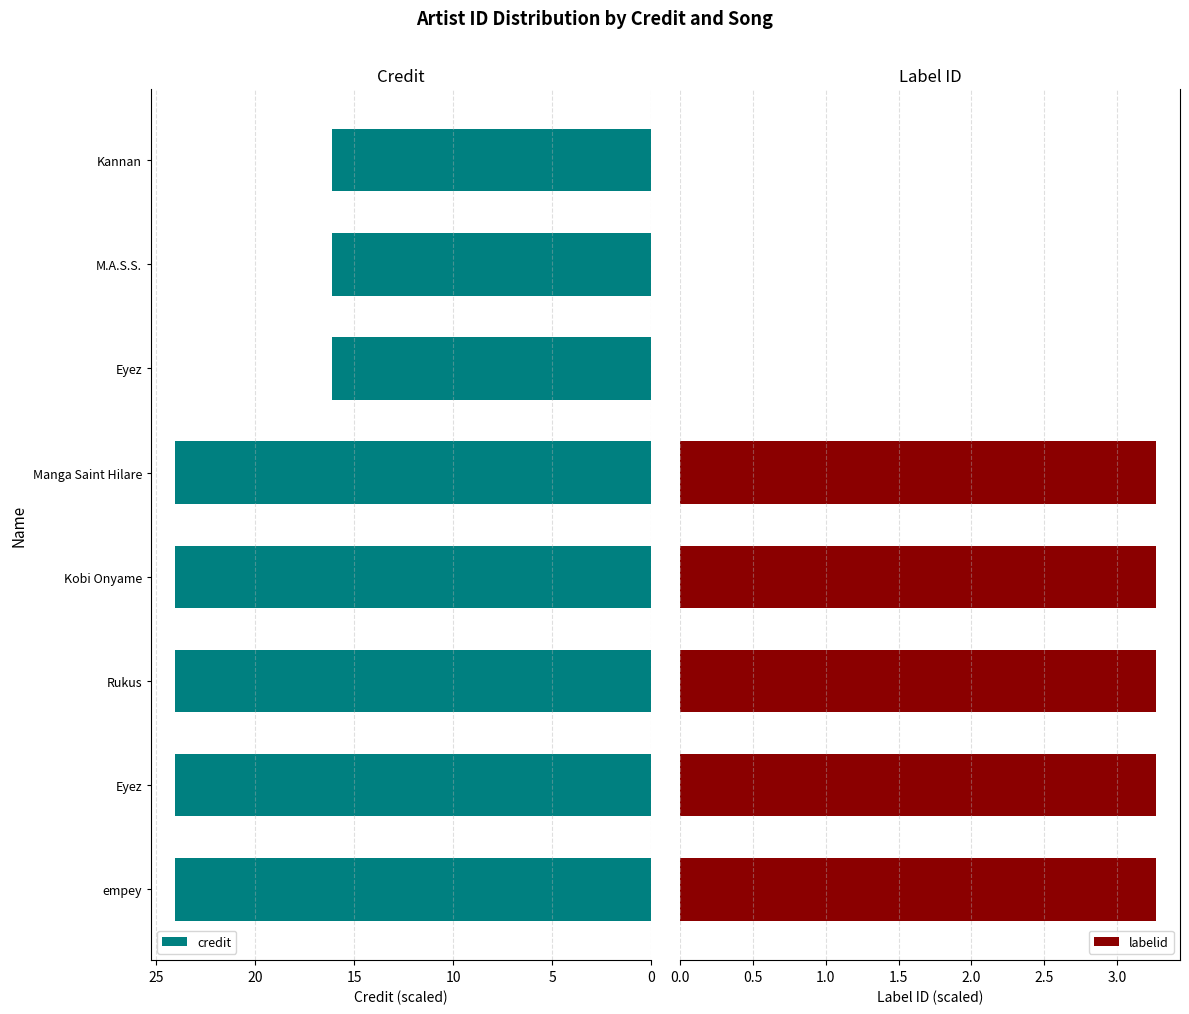

What is the highest value of the labelid series?

3.3